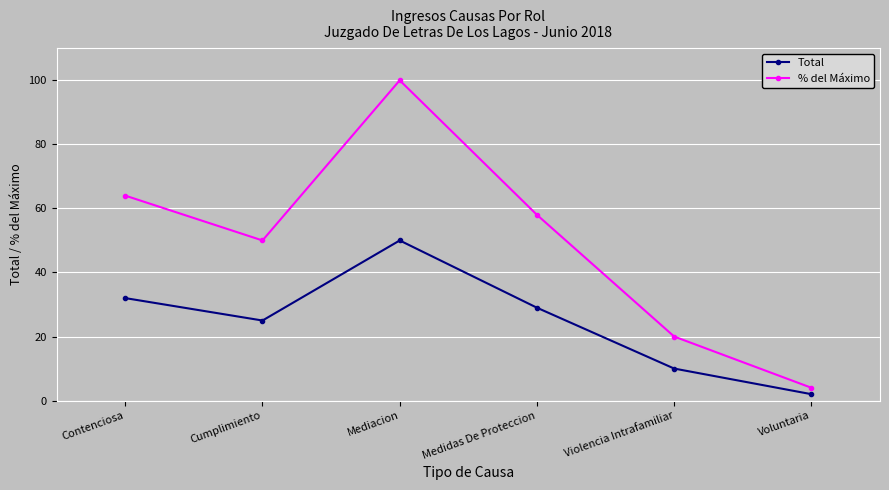

Is this an area chart (filled region under the line)?

No